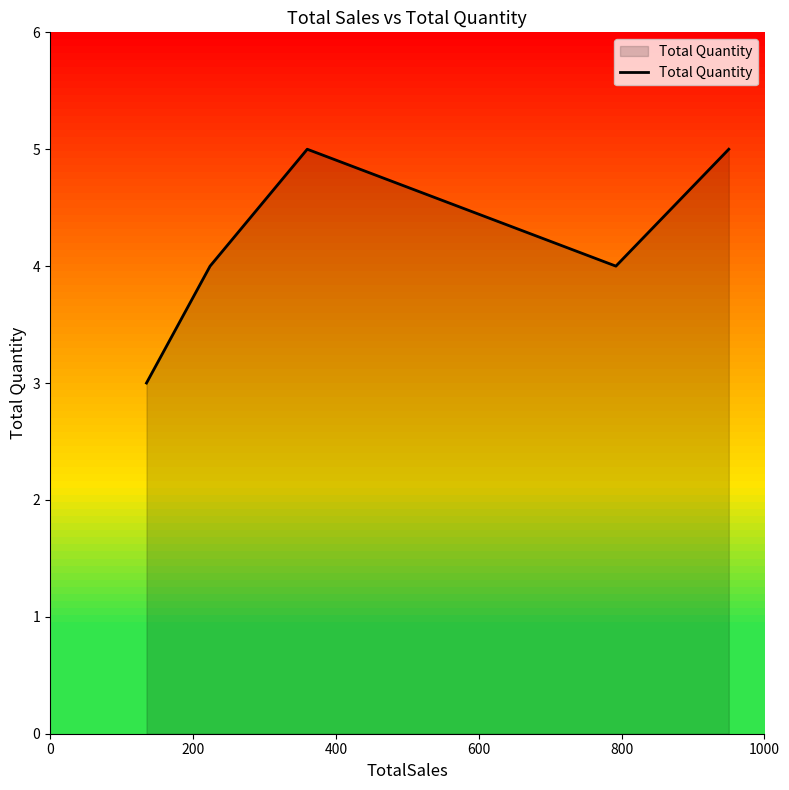

How many interior local peaks (higher than both neighbors) does the data have?

1